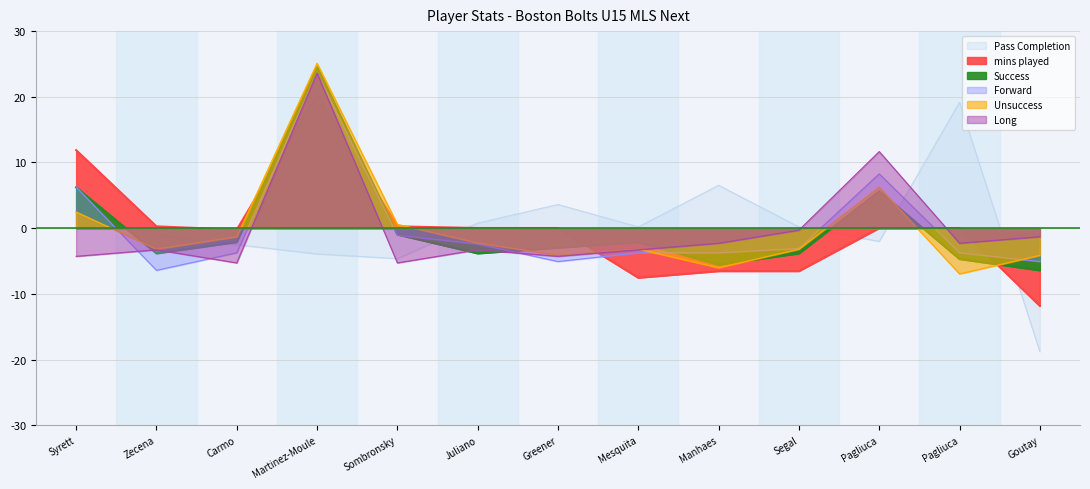

What is the total value across all series at Martinez-Moule?

113.2